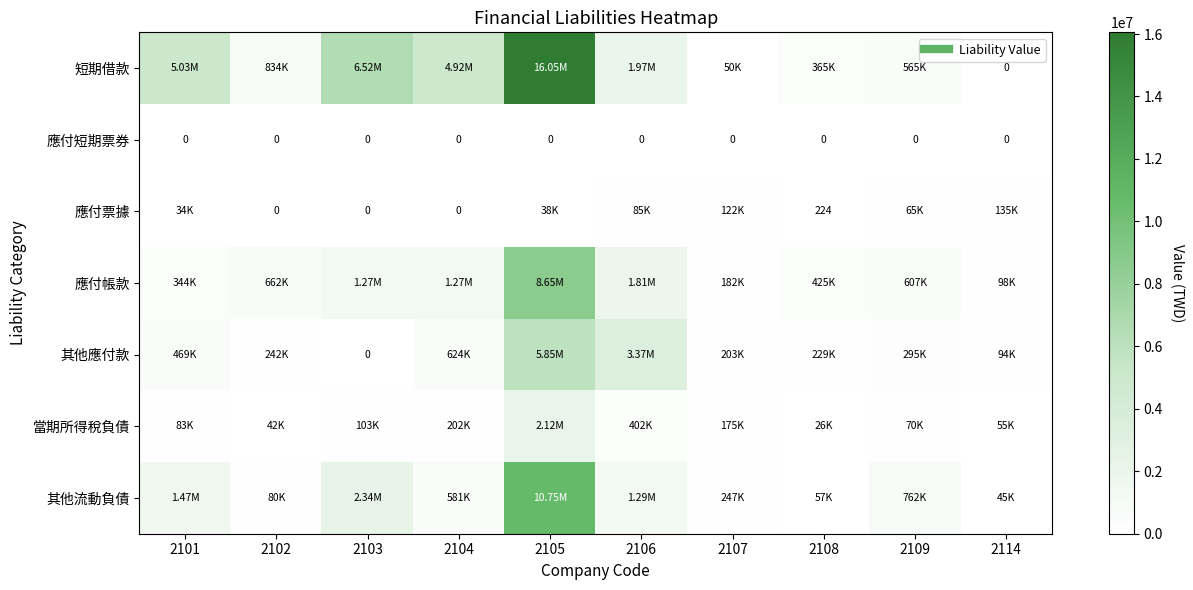

What is the average value of the 其他流動負債 series?

1761951